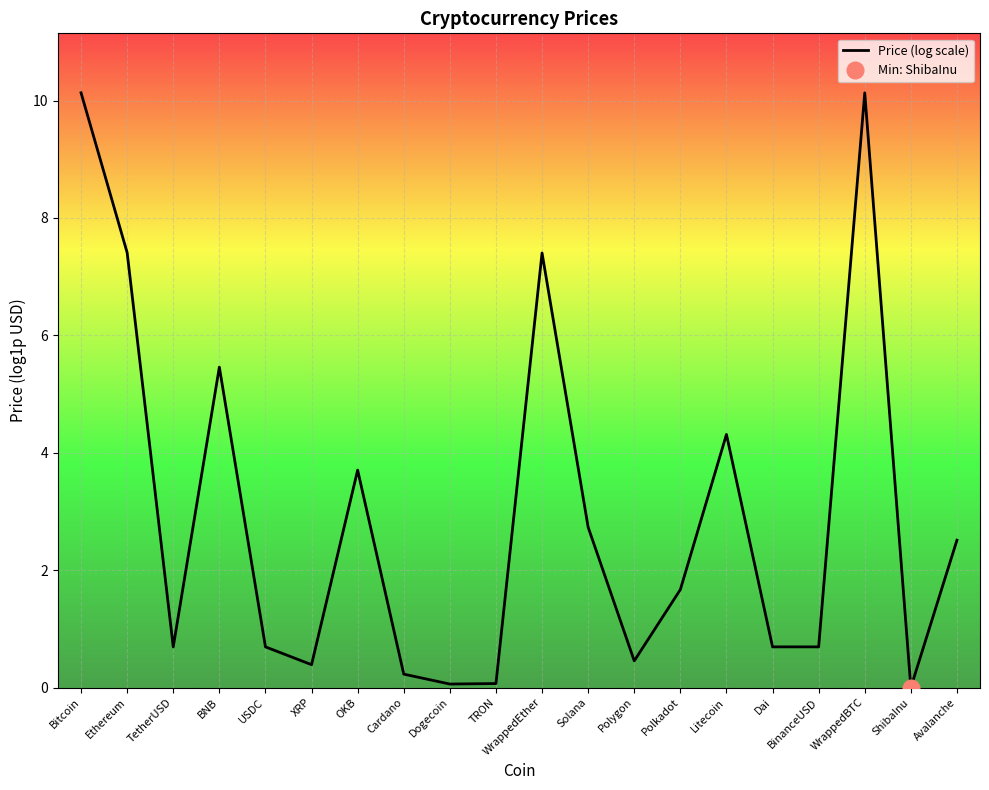

Rank the categories by value from lowest to highest.

ShibaInu, Dogecoin, TRON, Cardano, XRP, Polygon, TetherUSD, BinanceUSD, USDC, Dai, Polkadot, Avalanche, Solana, OKB, Litecoin, BNB, WrappedEther, Ethereum, WrappedBTC, Bitcoin